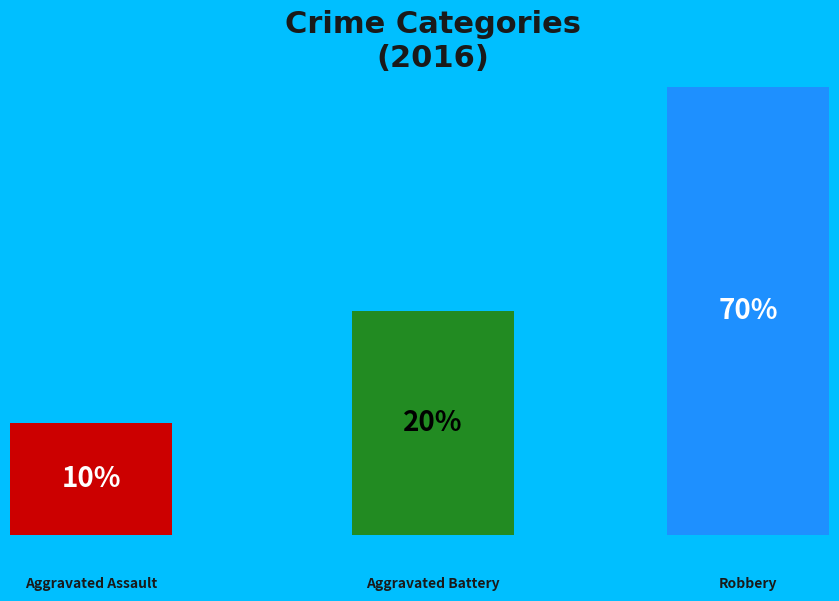

Which slice is the largest?

Robbery